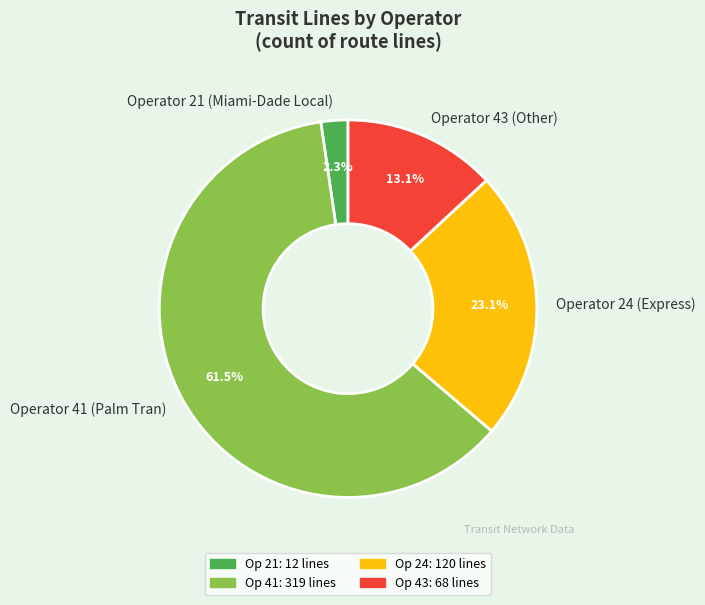

What is the largest slice in the pie chart?

Operator 41 (Palm Tran)